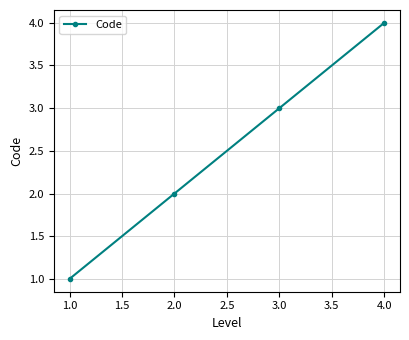

What is the difference between the second highest and minimum values?

2